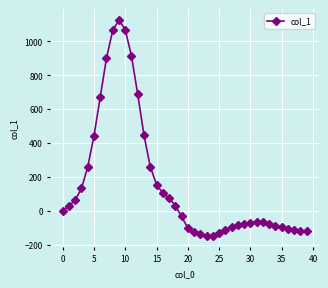

What is the average value?

158